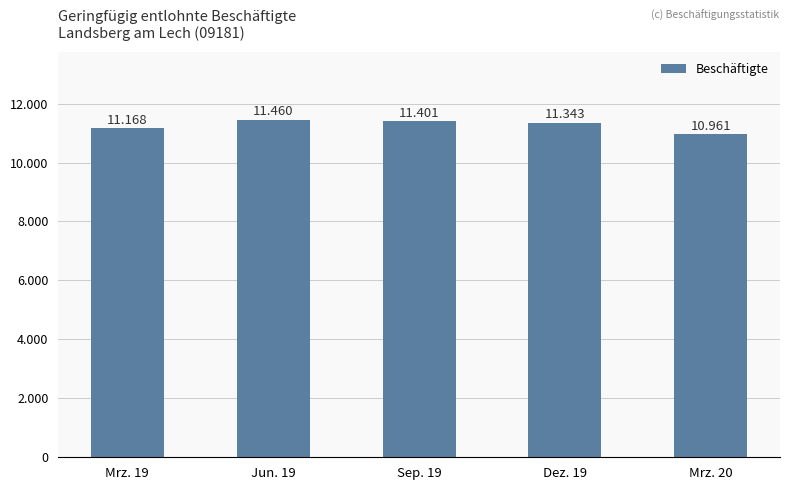

Are the bars horizontal?

No